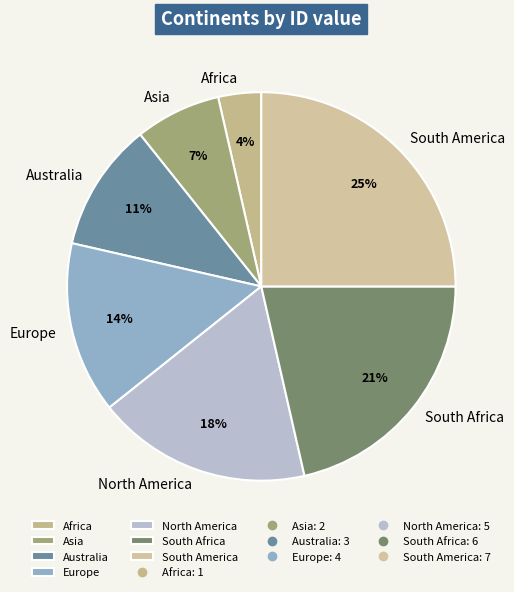

Is it true that Australia is 20% of the pie?

False